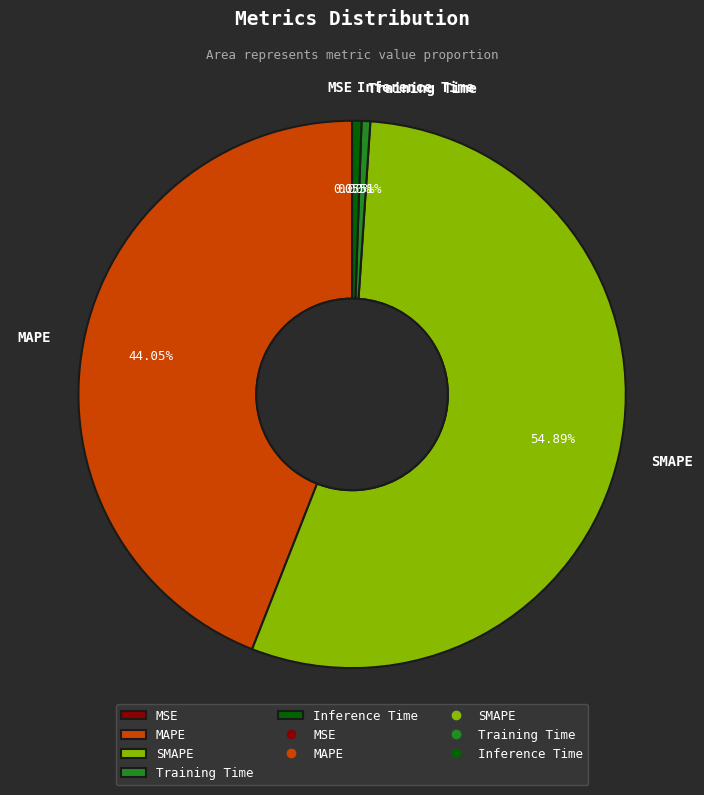

Which has a higher value, MAPE or Training Time?

MAPE